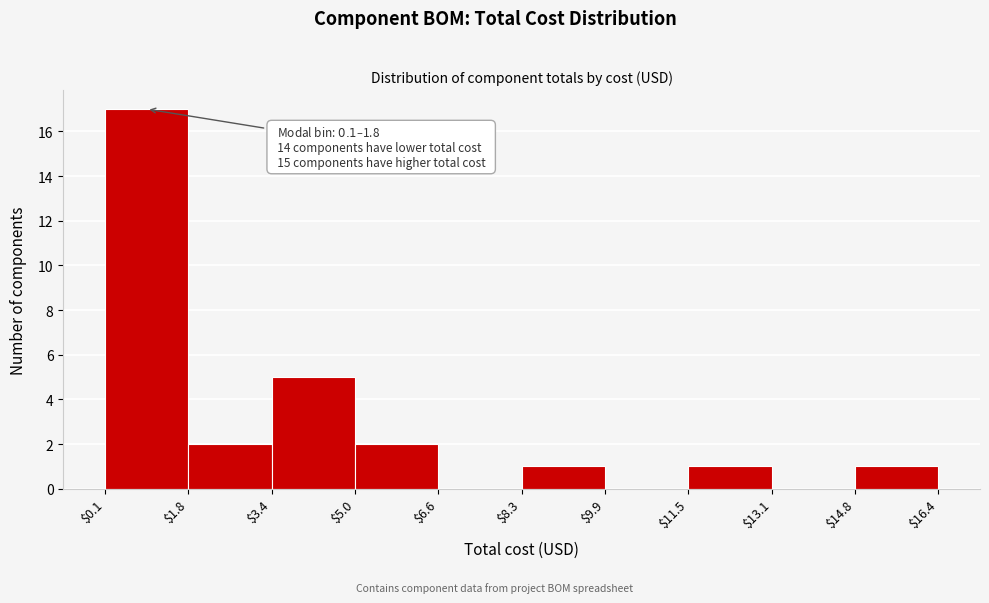

Over which range of the x-axis is the bar tallest?

$0.1 to $1.8